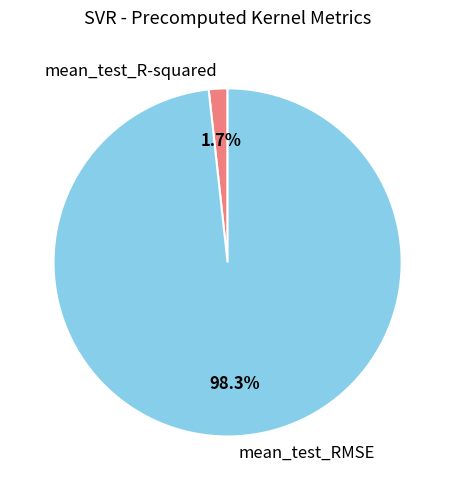

To the nearest percent, what portion does mean_test_R-squared represent?

2%